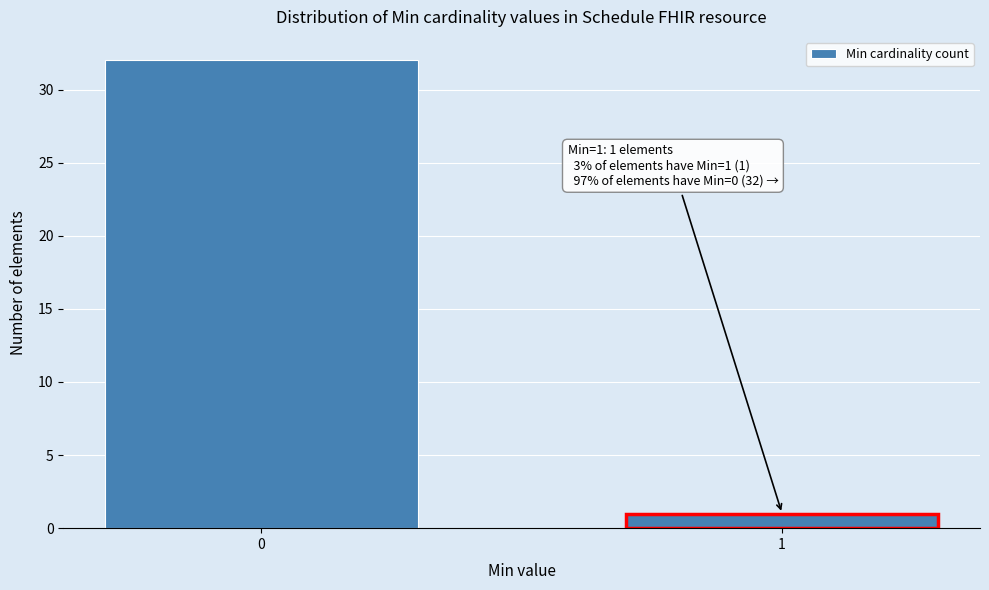

Reading left to right, extract all data points from this chart.

0=32	1=1